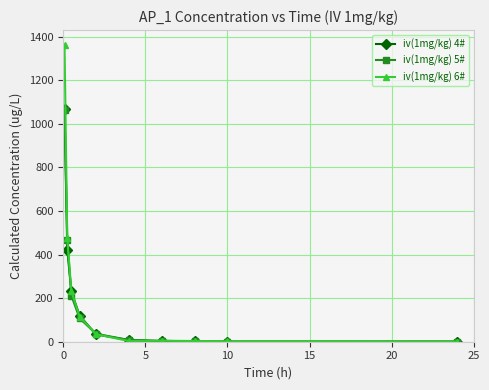

Which series has the largest range (max minus min)?

iv(1mg/kg) 6#